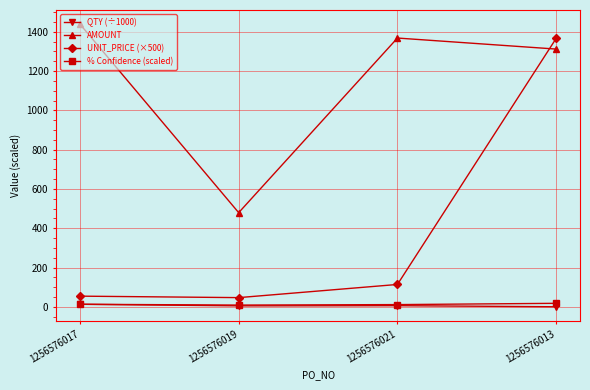

The value of QTY (÷1000) at 1256576017 is 13.2. True or false?

True